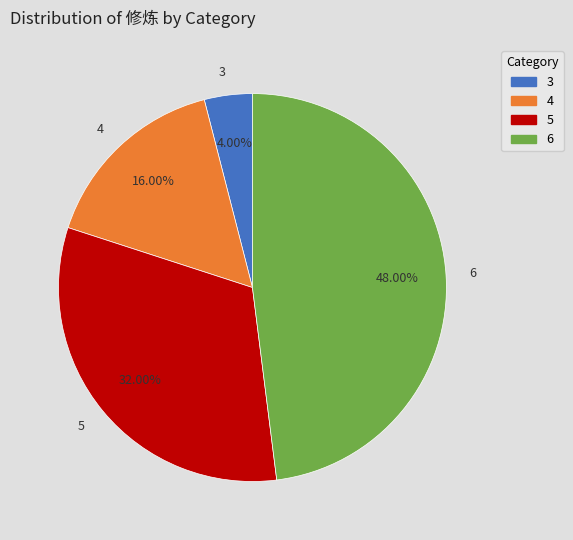

How many slices are in this pie chart?

4